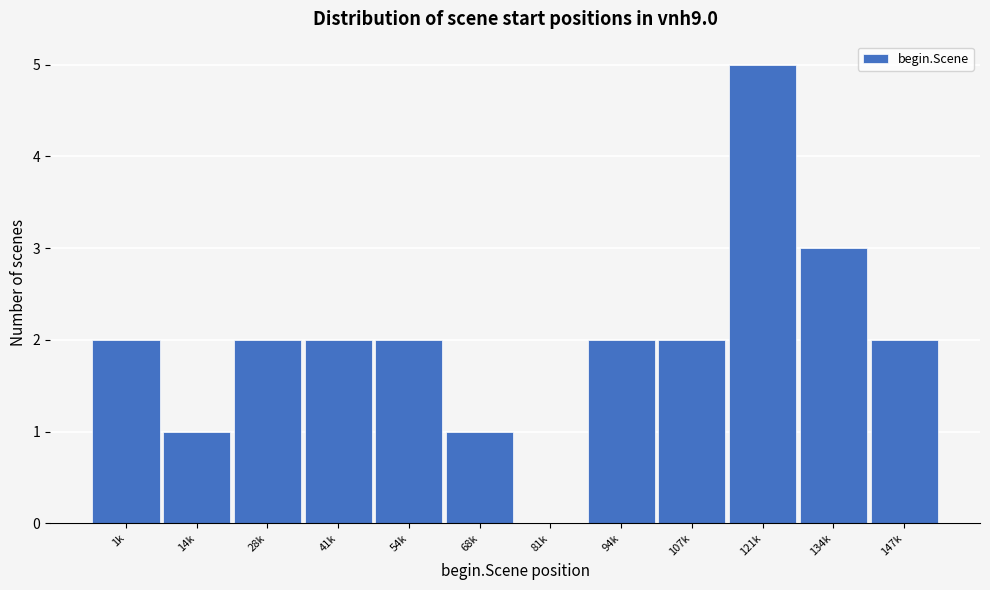

Reading right to left, transcribe all the data shown in this chart.

147k=2	134k=3	121k=5	107k=2	94k=2	81k=0	68k=1	54k=2	41k=2	28k=2	14k=1	1k=2